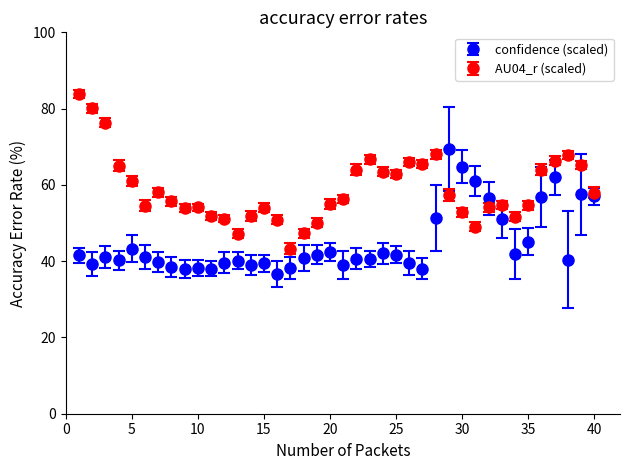

True or false: AU04_r (scaled) has more than 1 points higher than both neighbors.

True